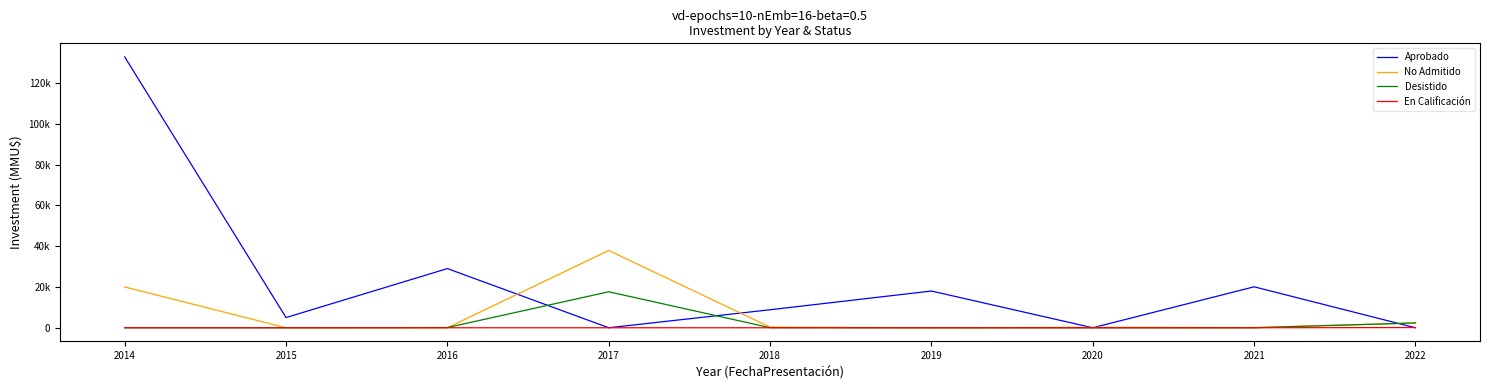

What are all the series names shown in the legend?

Aprobado, No Admitido, Desistido, En Calificación